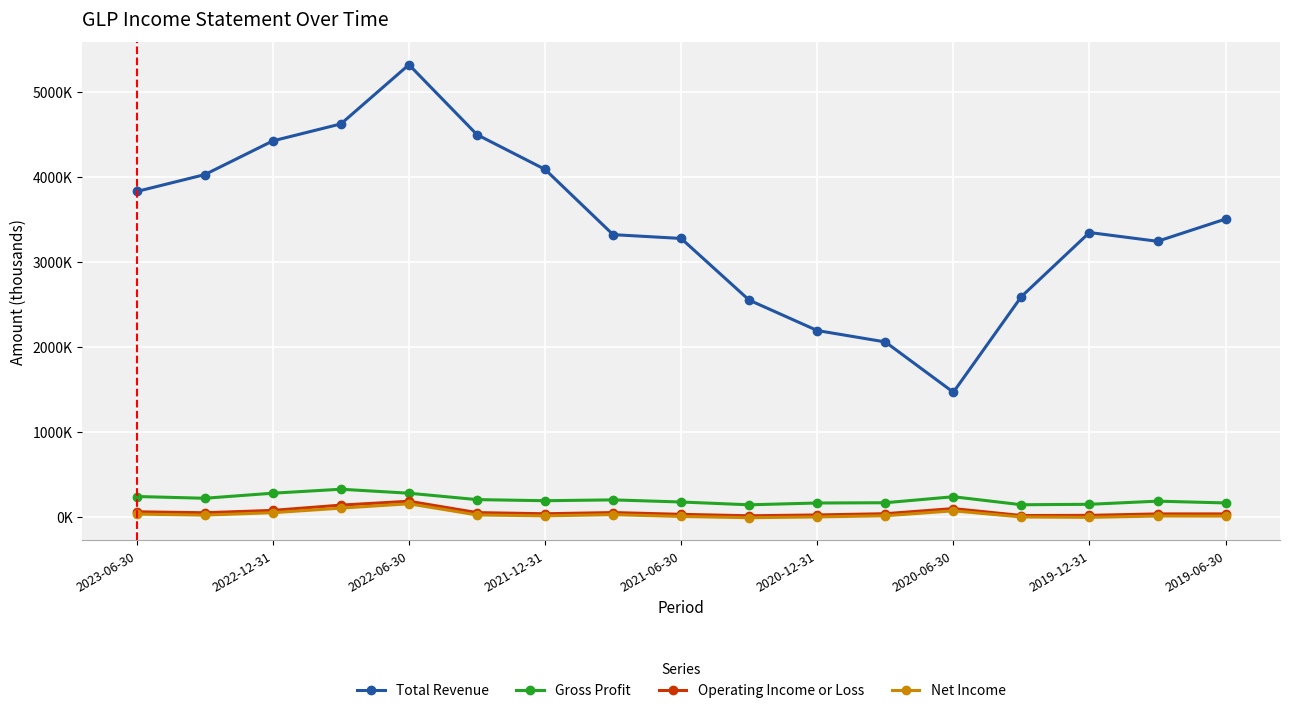

What is the difference between the maximum and second lowest values in the Gross Profit series?

182600